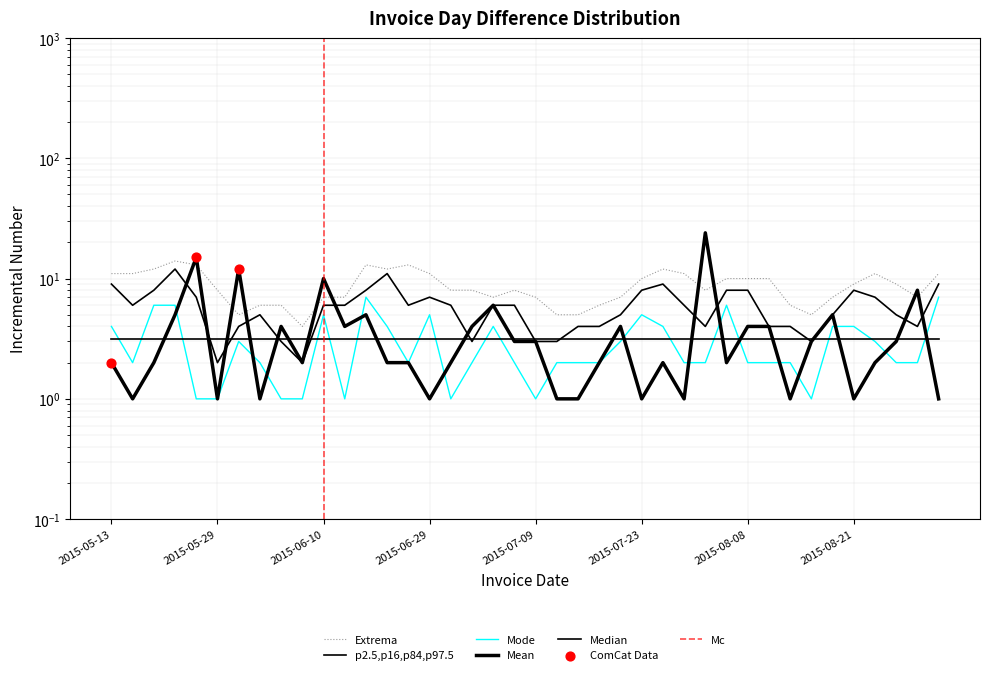

What is the total value across all series at 2015-06-03?

14